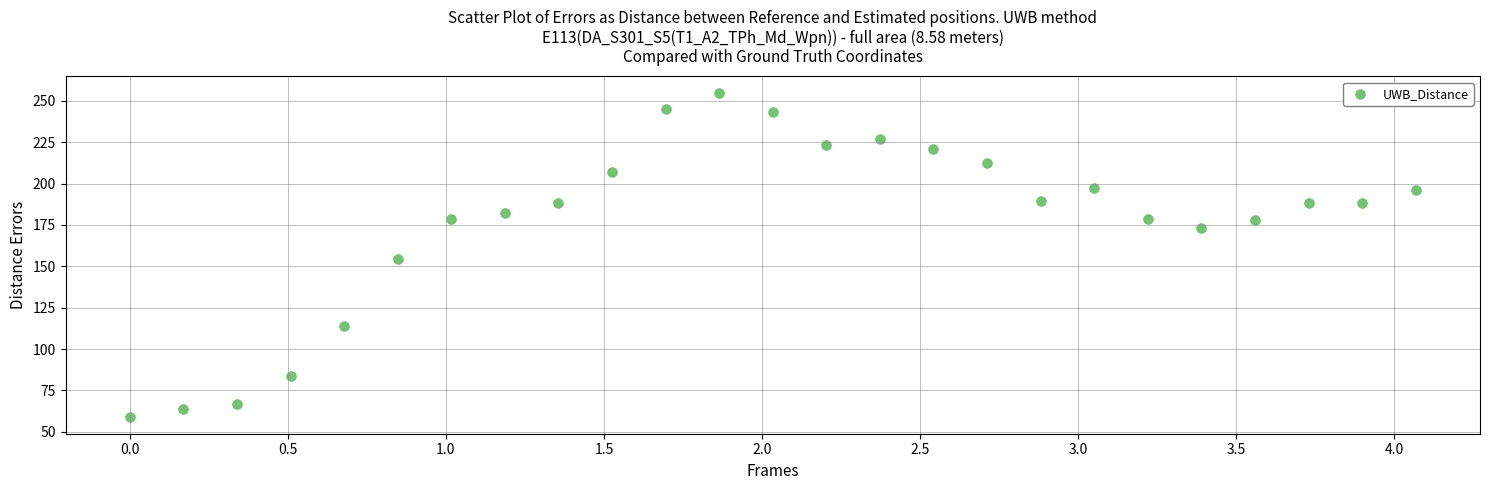

What is the range of X values (max minus min)?

4.1